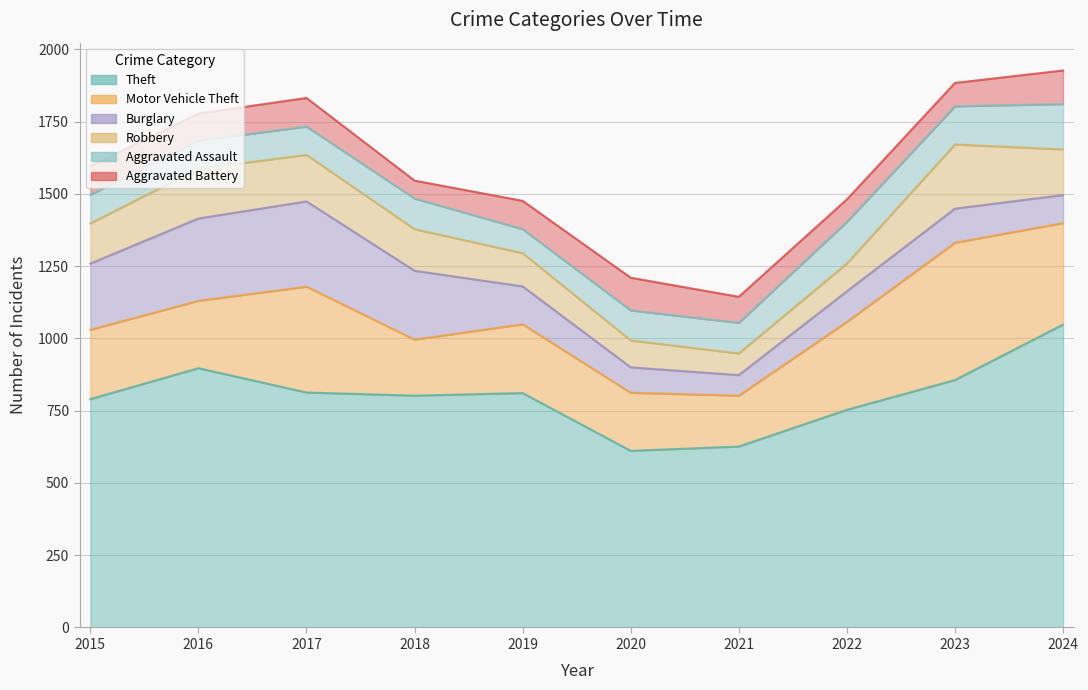

Where does the Theft series first go above 811?

2016